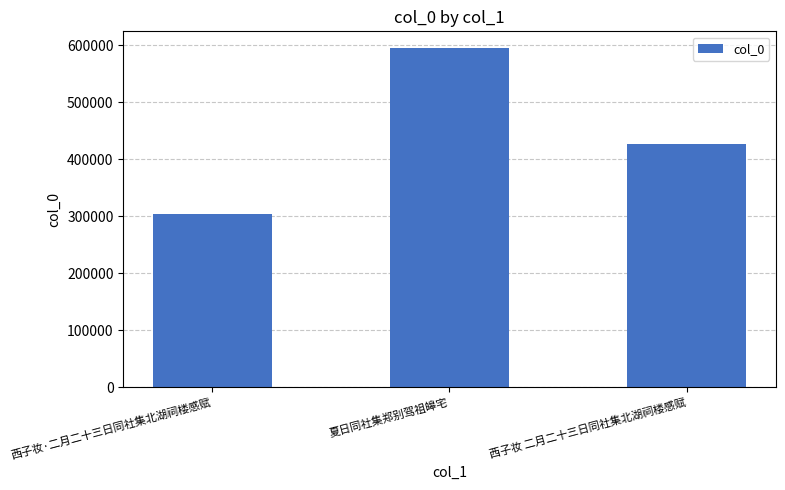

List the labels in order of value, smallest first.

西子妆·二月二十三日同社集北湖祠楼感赋, 西子妆 二月二十三日同社集北湖祠楼感赋, 夏日同社集郑别驾祖皞宅